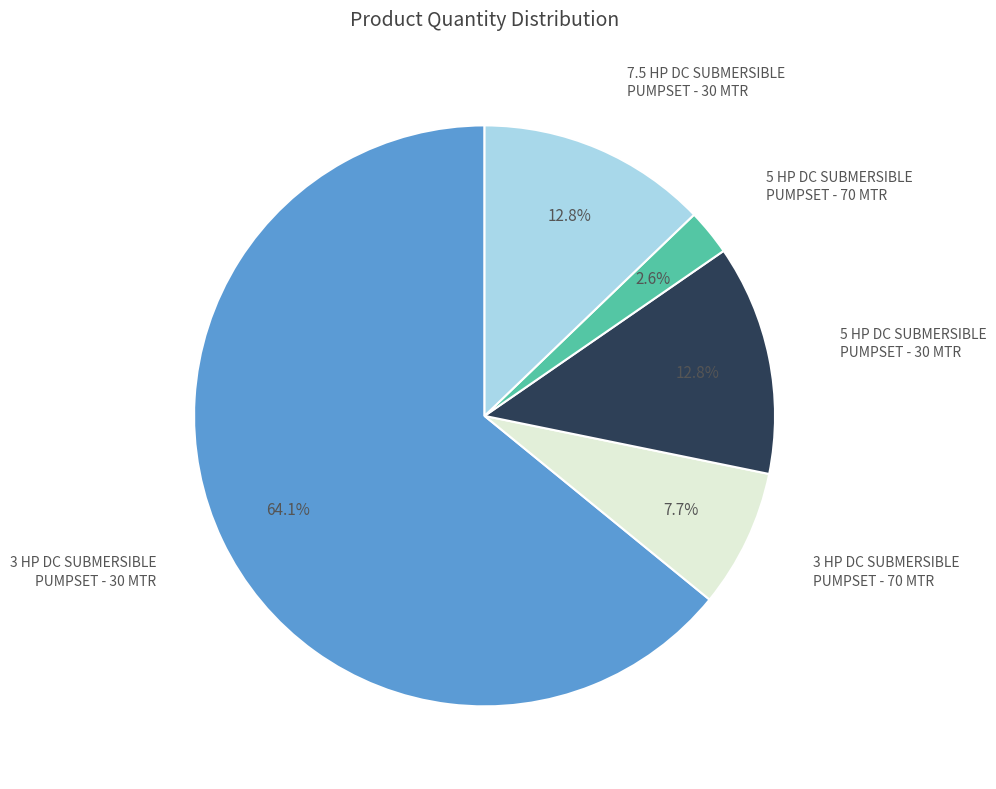

How many slices are in this pie chart?

5